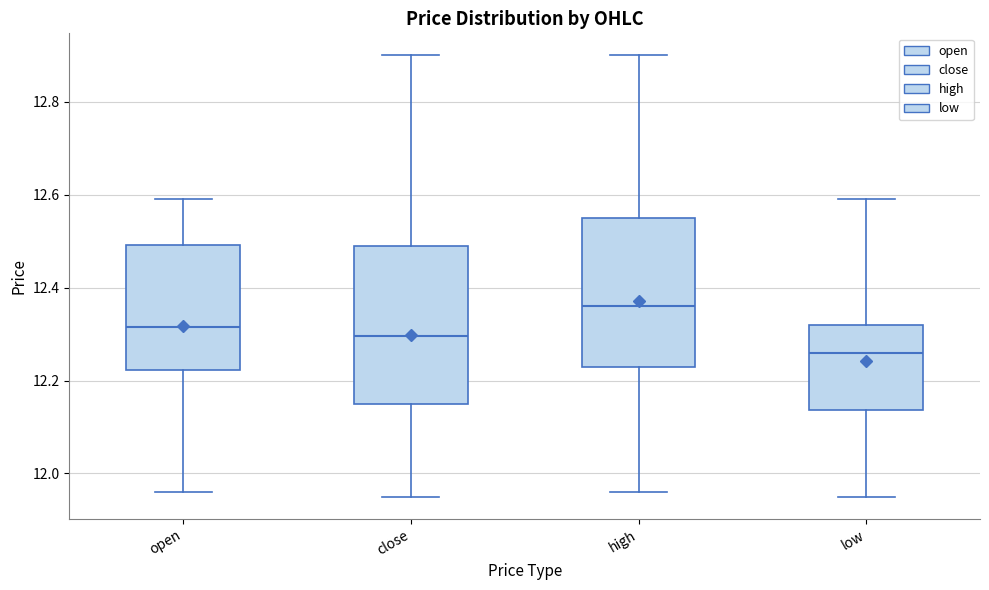

Which box has the lowest median line?

low